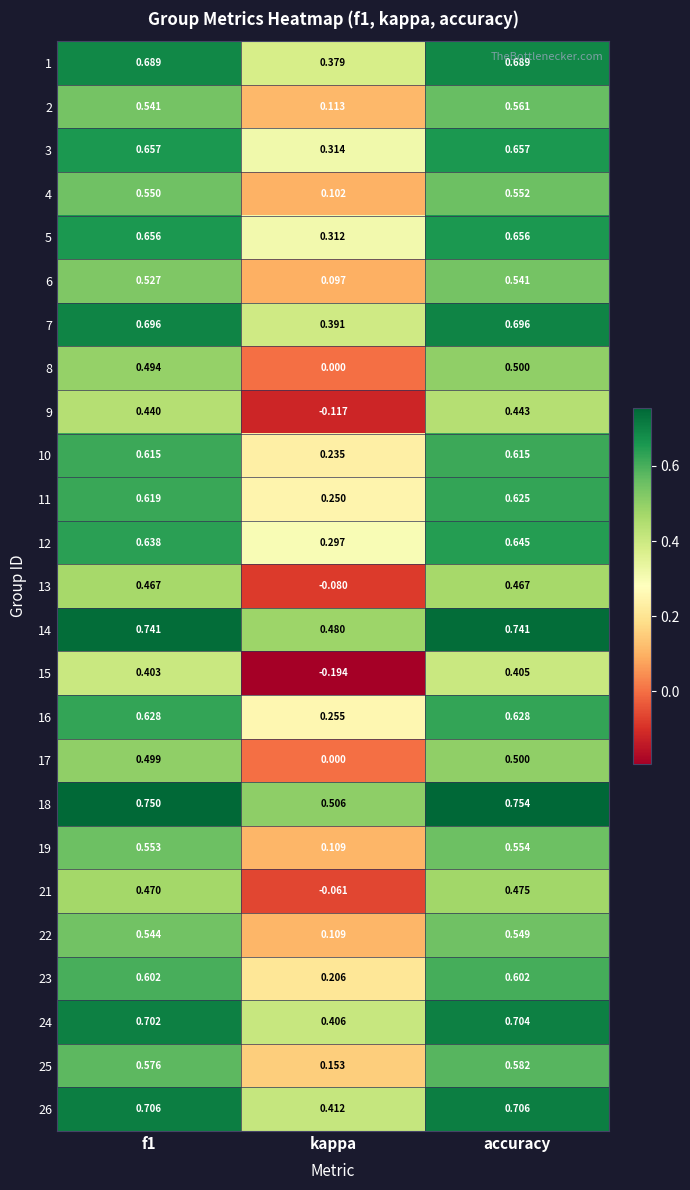

Where is 1 nearest to the value 0?

kappa